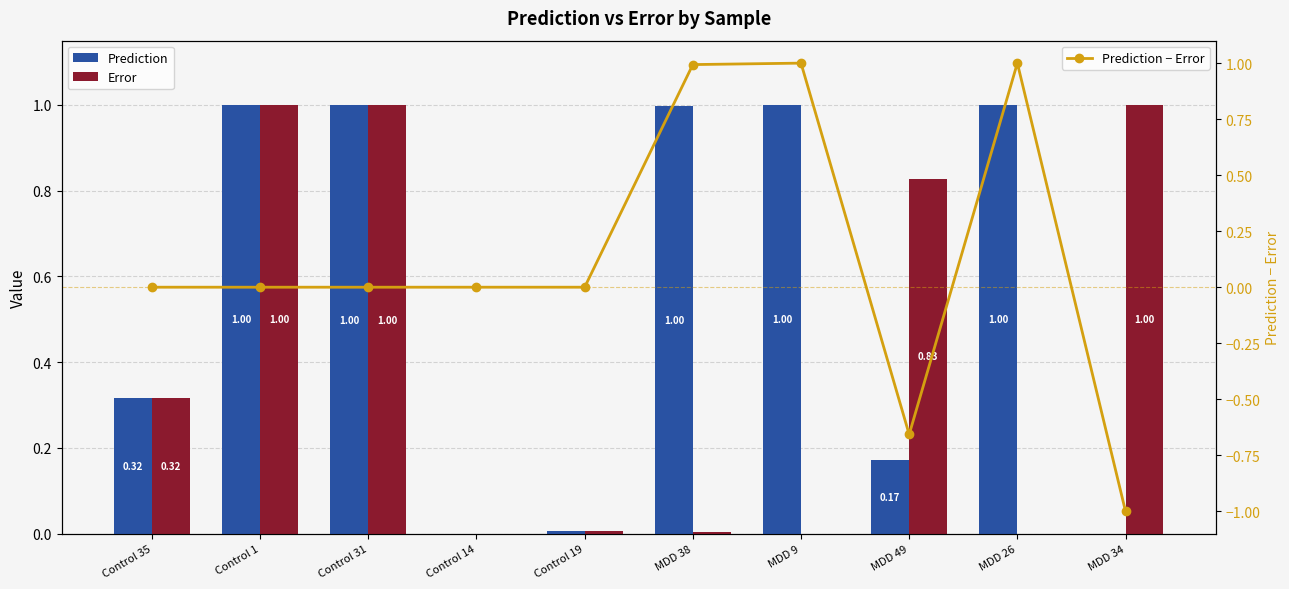

What is the sum of the Error values at Control 14 and Control 31?

1.0